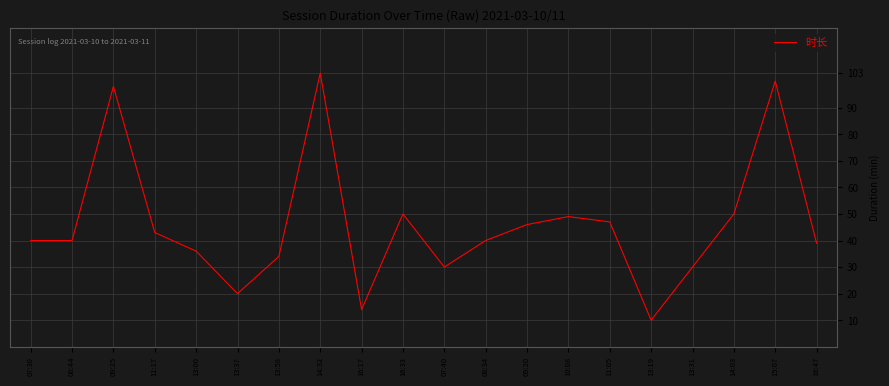

At which category does the chart reach its minimum across all series?

13:19